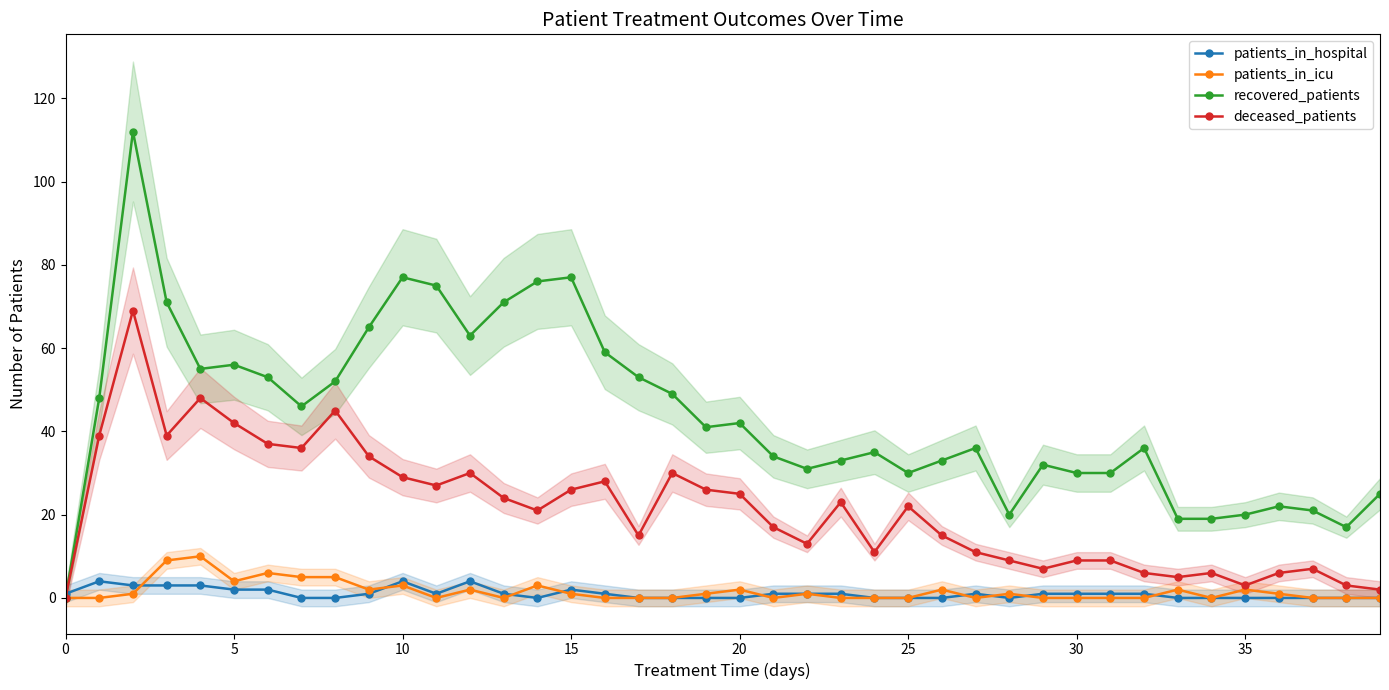

The recovered_patients series shows 9 at 25. True or false?

False